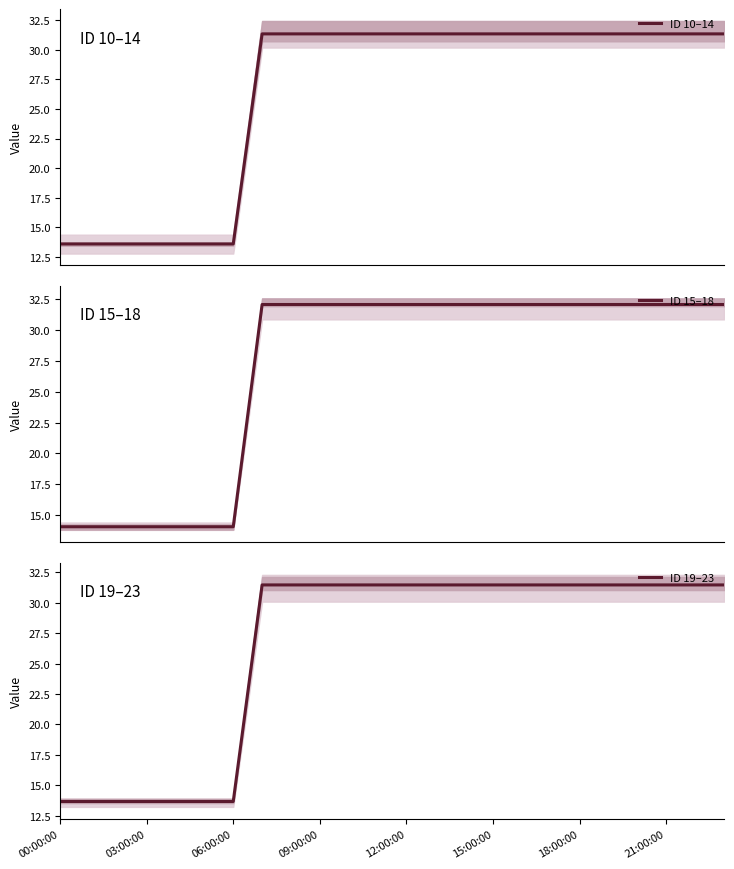

Is this an area chart (filled region under the line)?

No